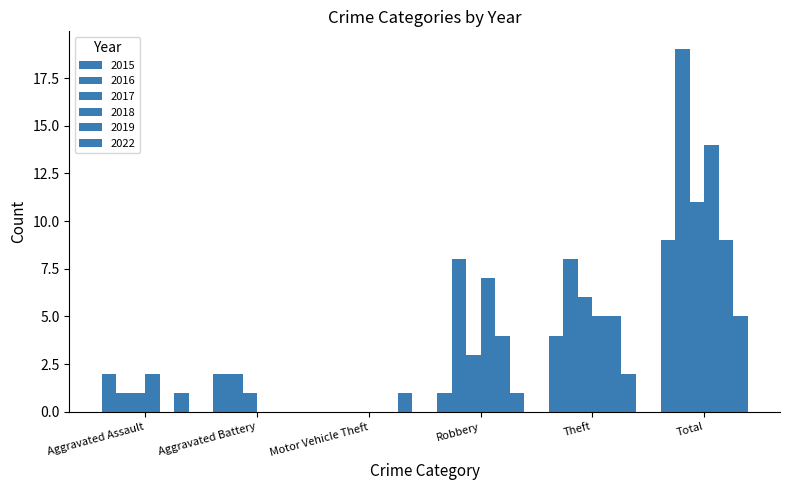

How many groups of bars are there?

6